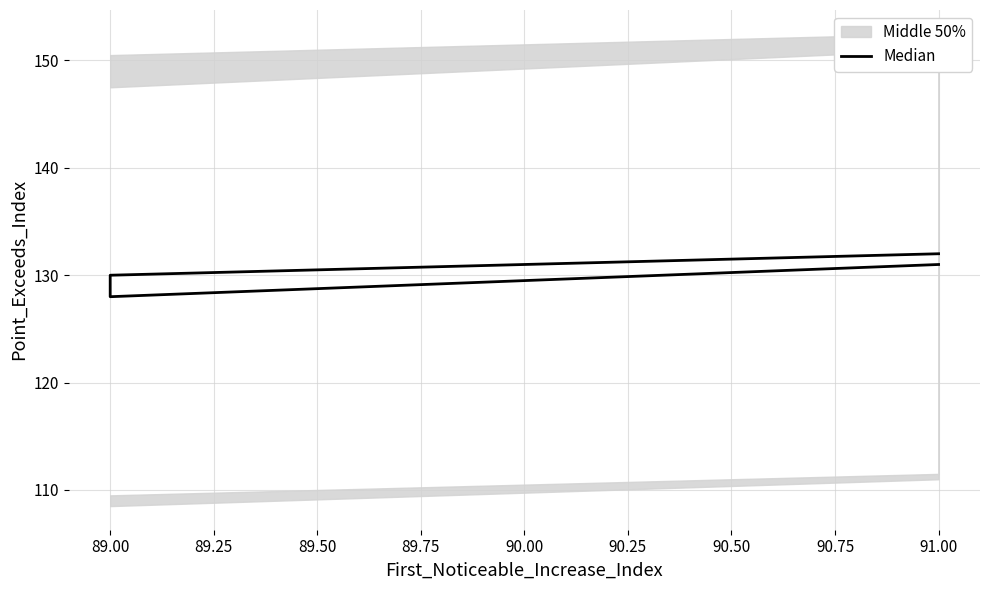

How many data points are less than 130?

2